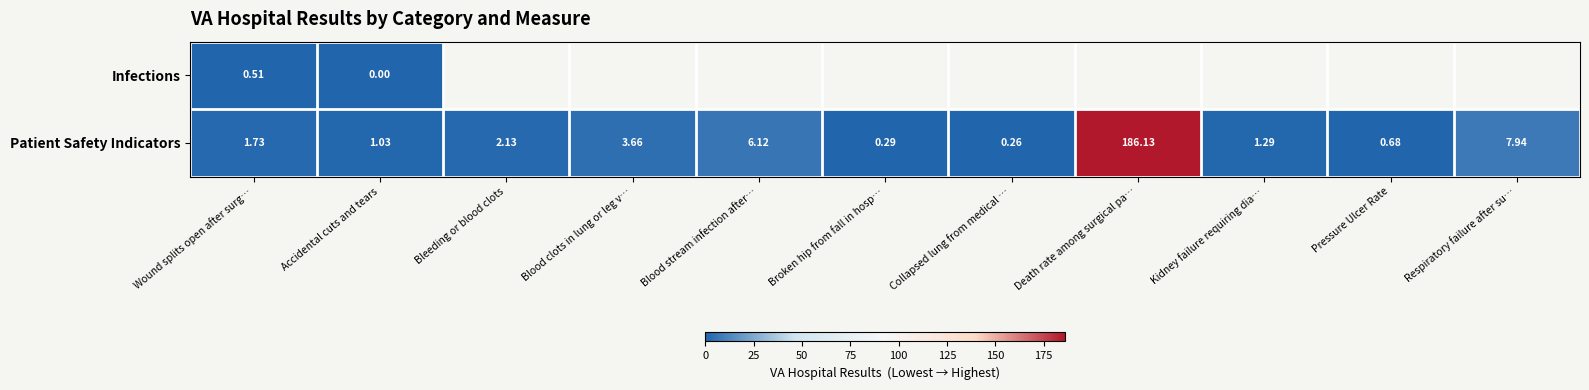

Which category has the highest value in the Patient Safety Indicators series?

Death rate among surgical pa…